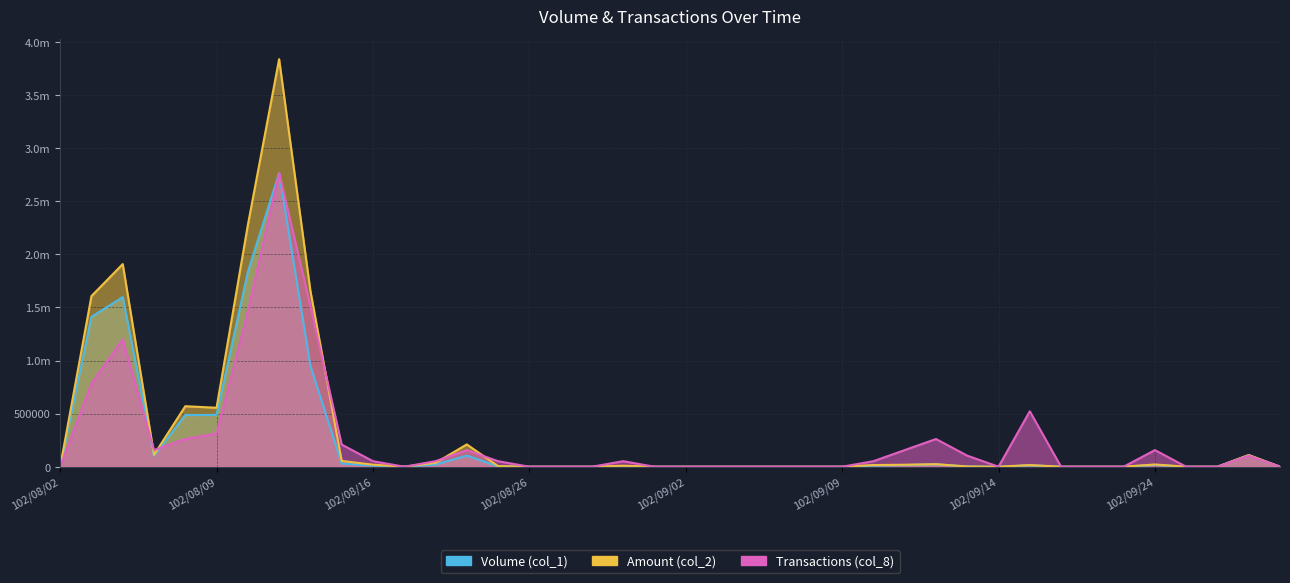

At which label does Amount (col_2) reach its peak?

102/08/13